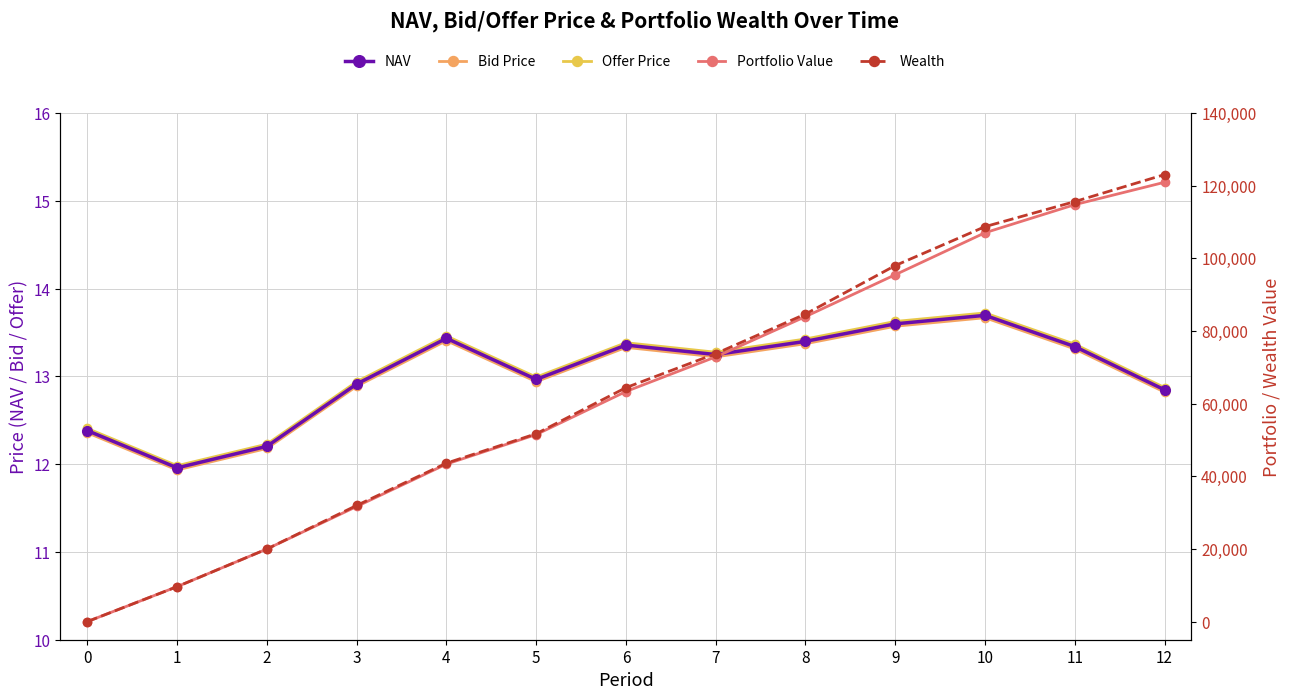

Rank the series at 8 from highest to lowest value.

Wealth, Portfolio Value, Offer Price, NAV, Bid Price